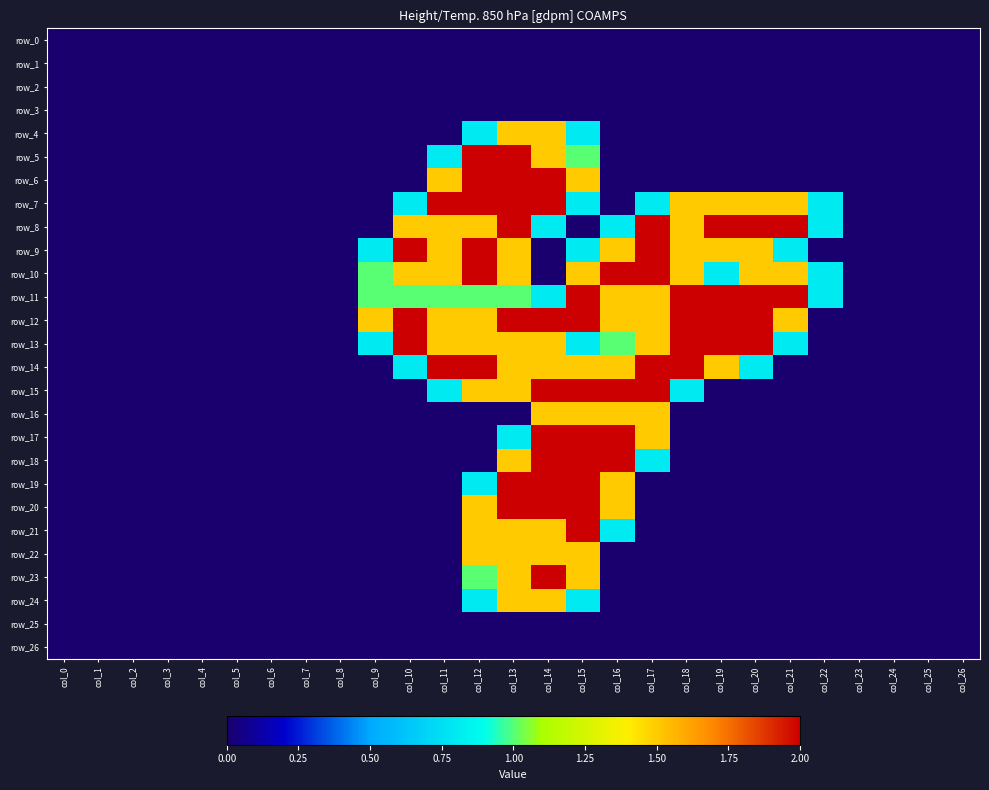

List the labels in order of row_6 value, smallest first.

col_0, col_1, col_2, col_3, col_4, col_5, col_6, col_7, col_8, col_9, col_10, col_16, col_17, col_18, col_19, col_20, col_21, col_22, col_23, col_24, col_25, col_26, col_11, col_15, col_12, col_13, col_14